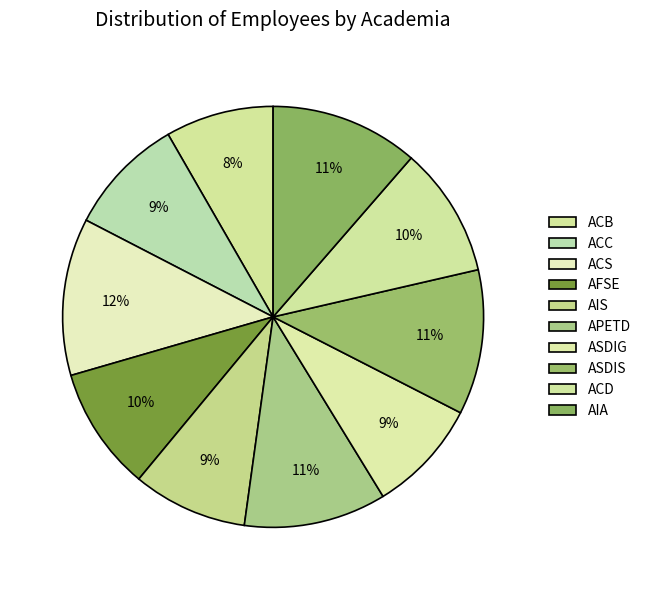

Count the number of slices in the pie.

10